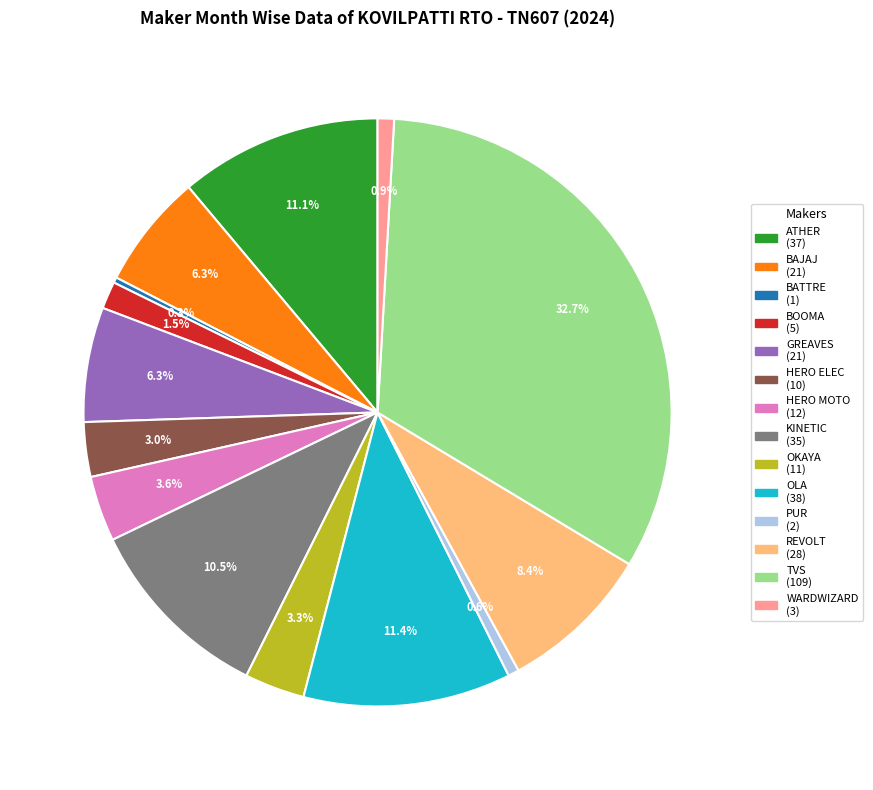

Does any single category account for the majority?

No